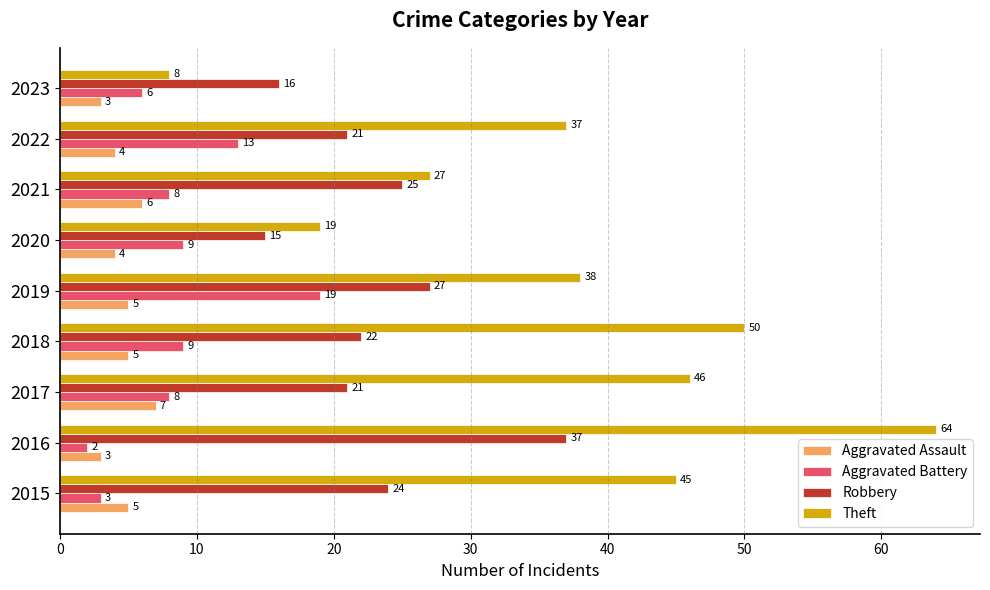

True or false: Aggravated Battery has a value of 13 at 2022.

True